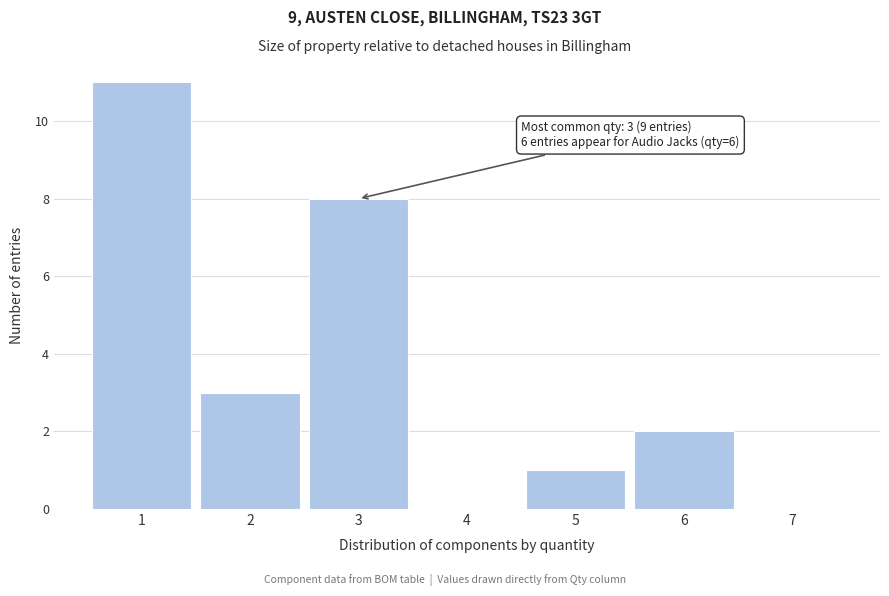

Which range on the x-axis has the tallest bar?

0.5 to 1.5